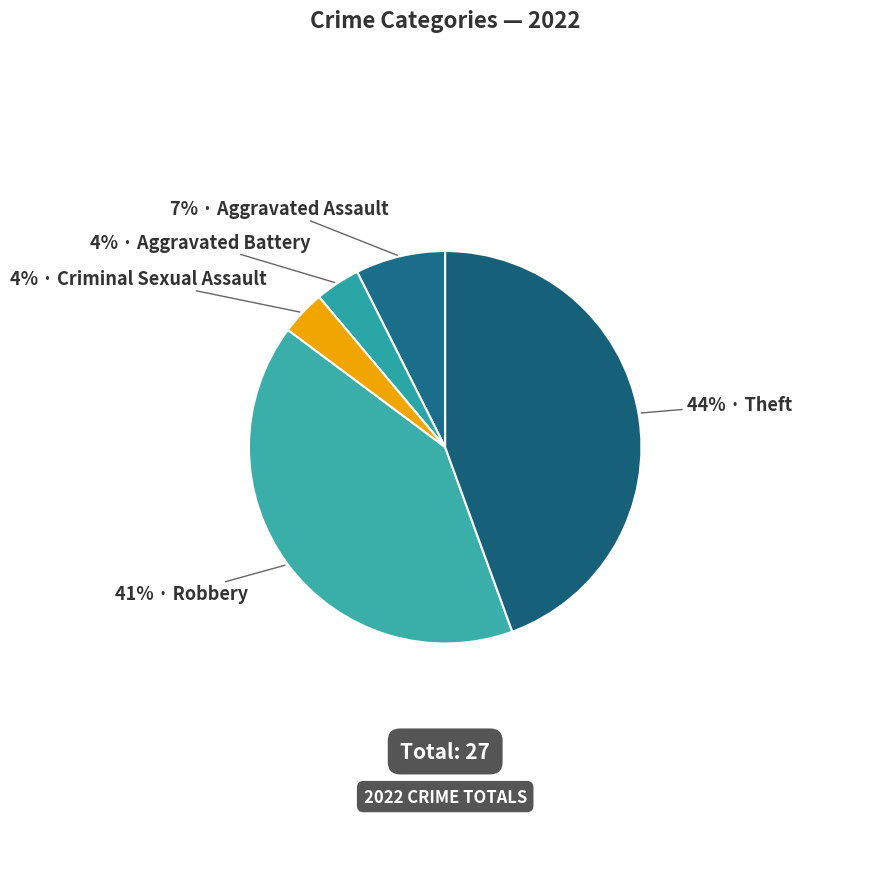

Is there any slice that represents more than half of the pie?

No